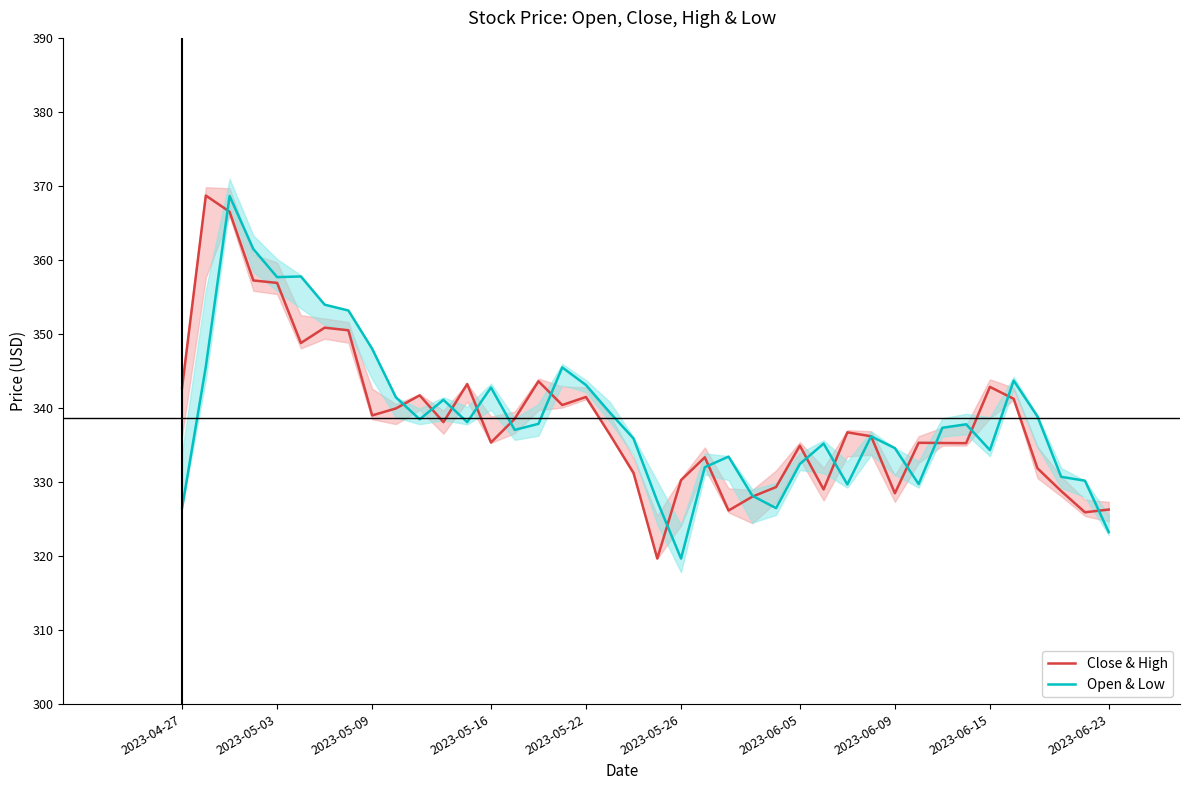

How many intersections are there between Close & High and Open & Low?

18